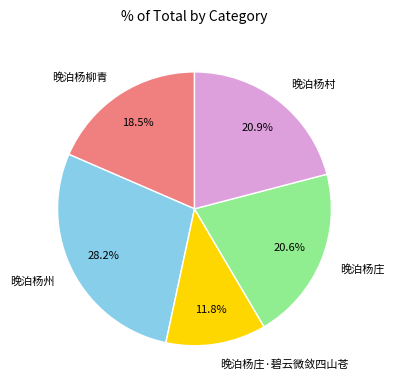

To the nearest percent, what is the average slice percentage?

20%